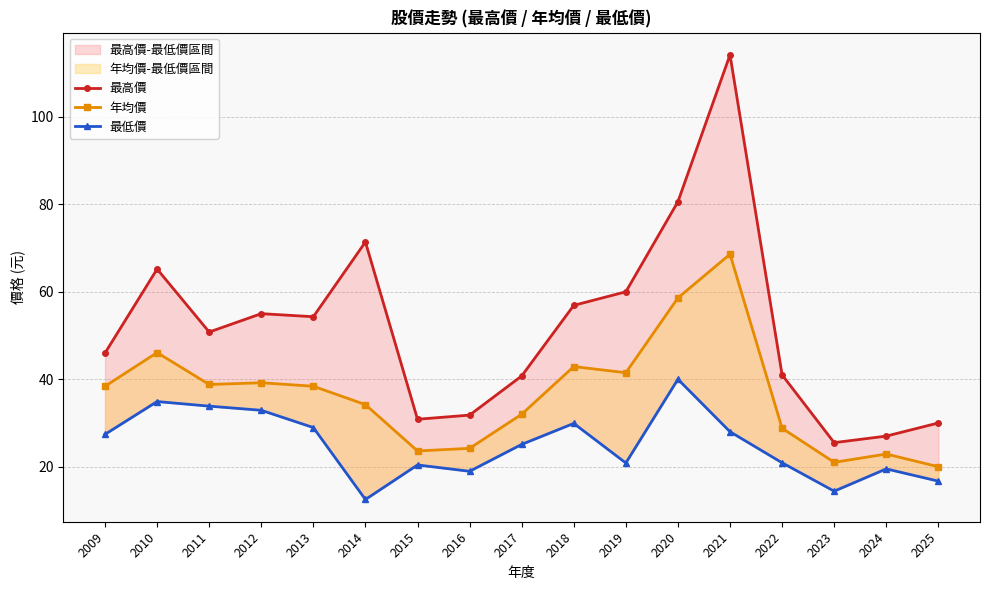

What is the sum of all 最低價 values?

425.2